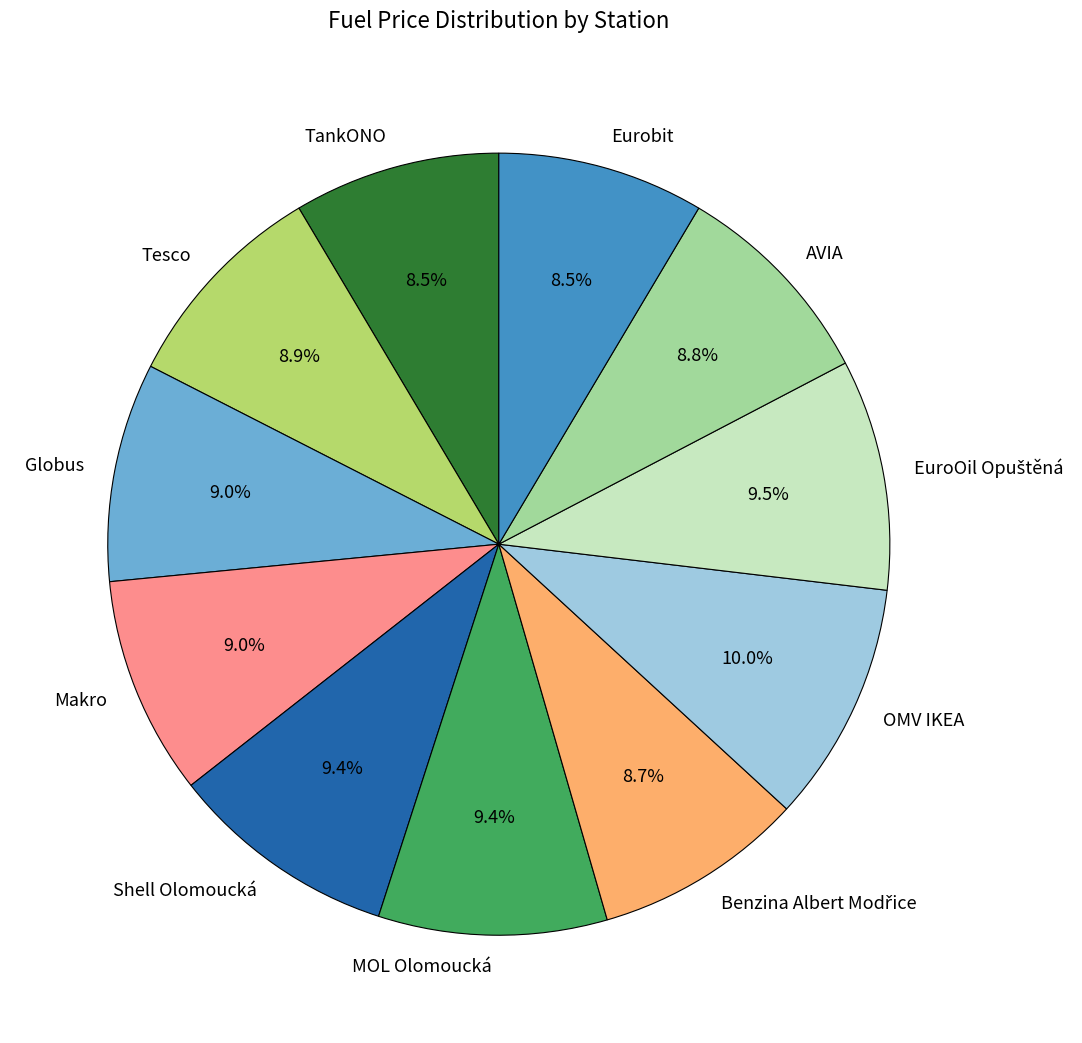

What is the ratio of the value at AVIA to the value at MOL Olomoucká?

0.9